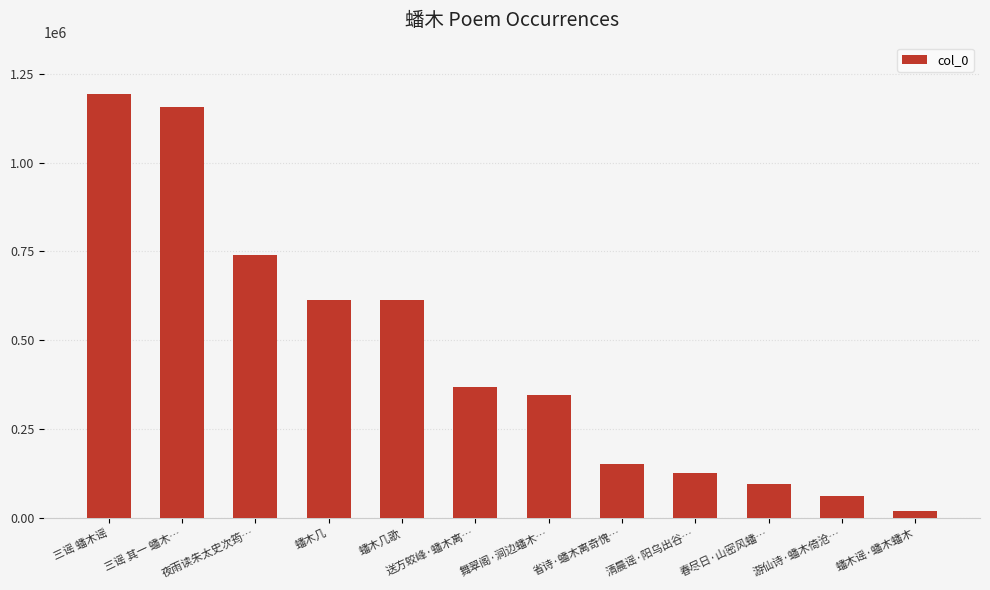

Between 春尽日·山密风蟠… and 蟠木几歌, which is larger?

蟠木几歌